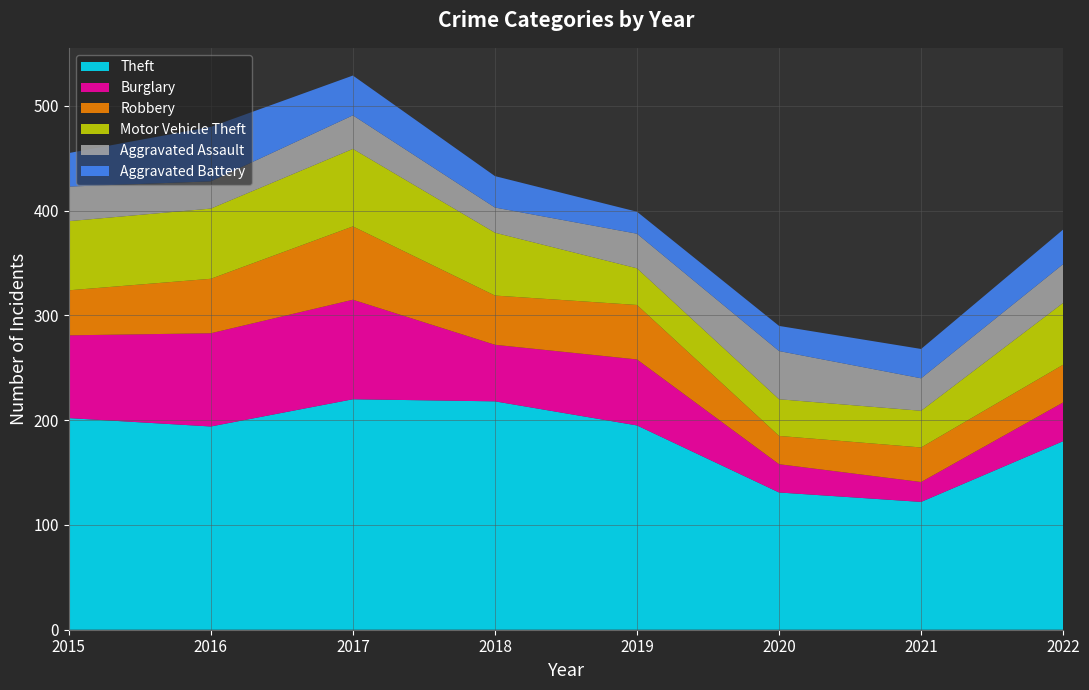

Reading left to right, transcribe all the data shown in this chart.

Theft: 2015=202	2016=194	2017=220	2018=218	2019=195	2020=131	2021=122	2022=180
Burglary: 2015=79	2016=89	2017=95	2018=54	2019=63	2020=27	2021=19	2022=37
Robbery: 2015=43	2016=52	2017=70	2018=47	2019=52	2020=27	2021=33	2022=36
Motor Vehicle Theft: 2015=66	2016=67	2017=74	2018=60	2019=35	2020=35	2021=35	2022=59
Aggravated Assault: 2015=33	2016=26	2017=32	2018=24	2019=33	2020=46	2021=31	2022=37
Aggravated Battery: 2015=32	2016=52	2017=38	2018=30	2019=21	2020=24	2021=28	2022=33